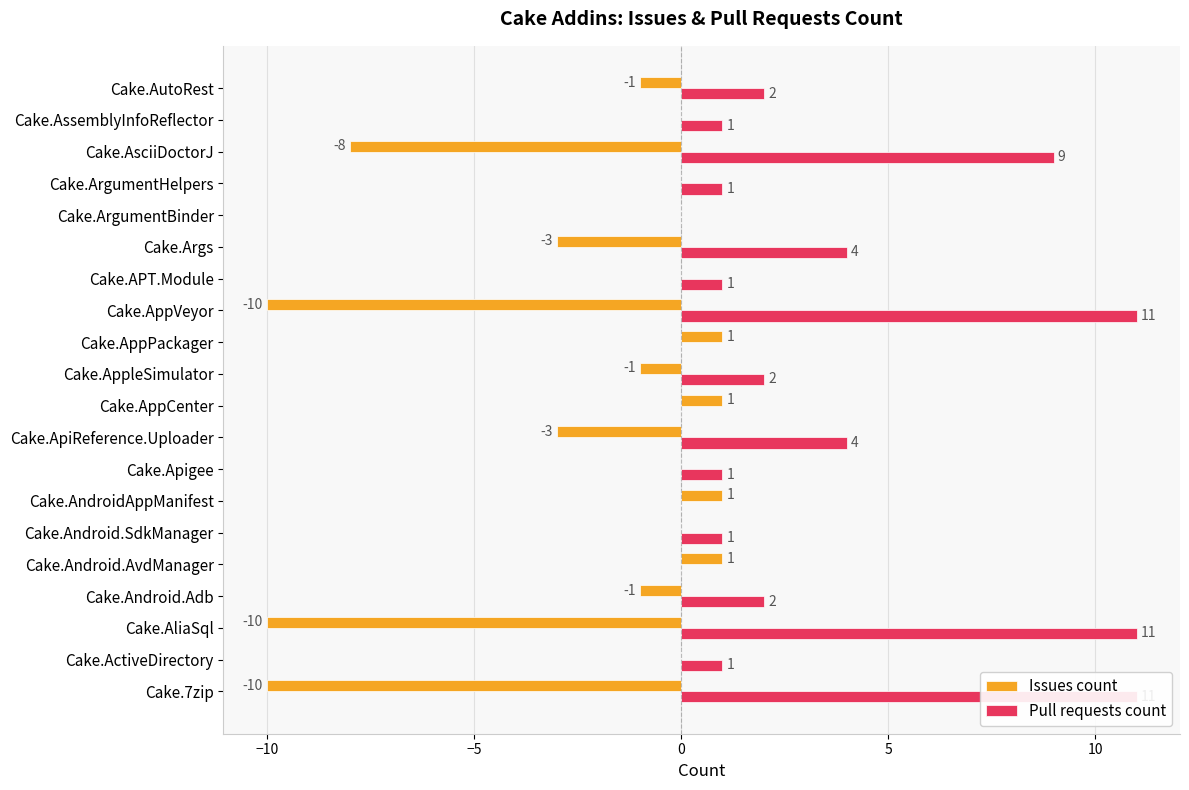

Rank the series by their maximum value, from lowest to highest.

Issues count, Pull requests count